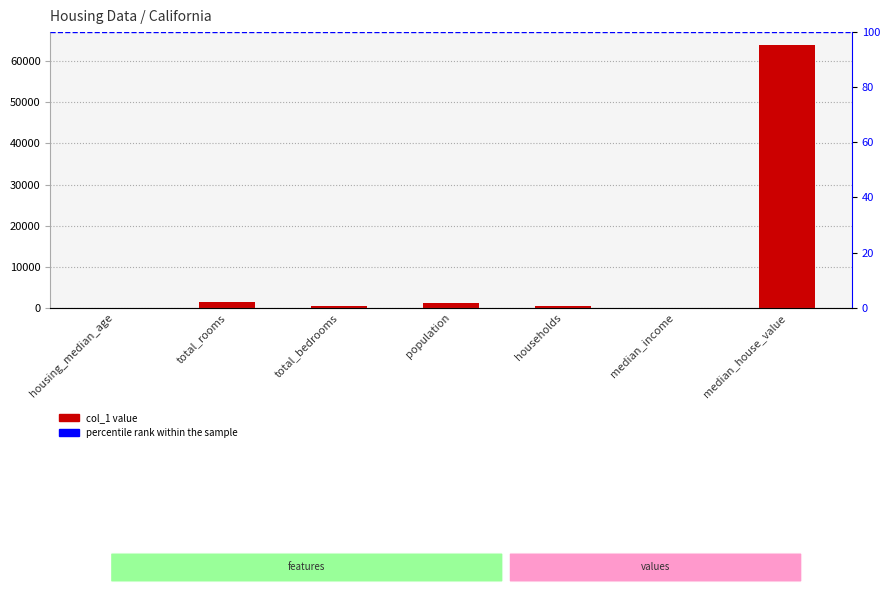

Reading left to right, what are all the values shown in this chart?

25.0	1311.0	375.0	1193.0	351.0	2.2	63900.0